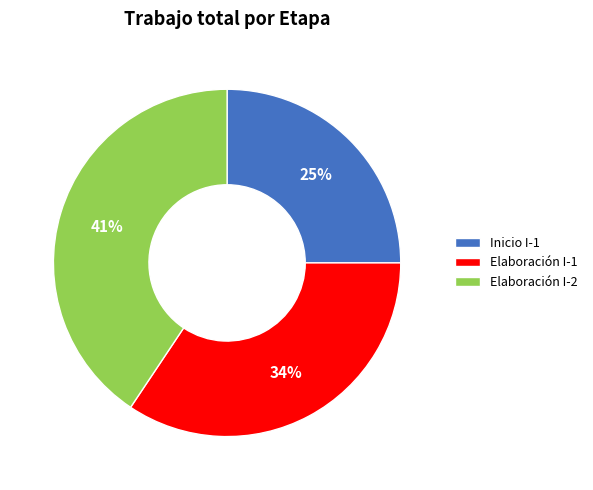

Between Elaboración I-2 and Elaboración I-1, which is larger?

Elaboración I-2